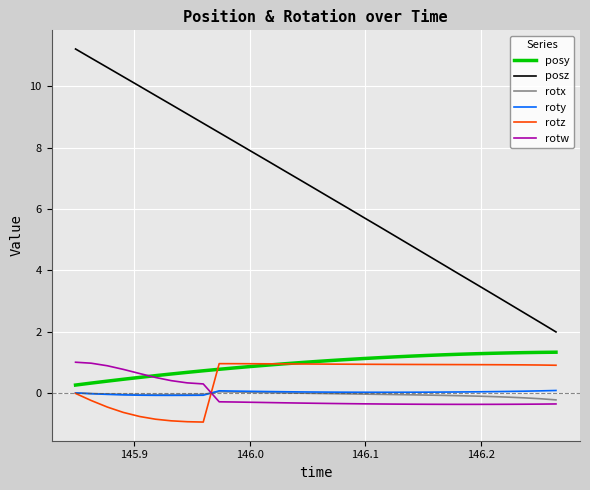

How many times do rotz and rotw cross each other?

1